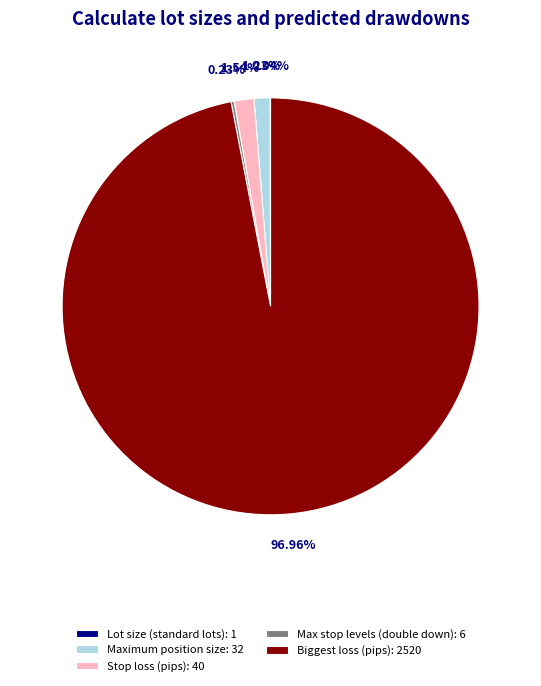

Is the sum of Stop loss (pips): 40 and Maximum position size: 32 greater than half?

No